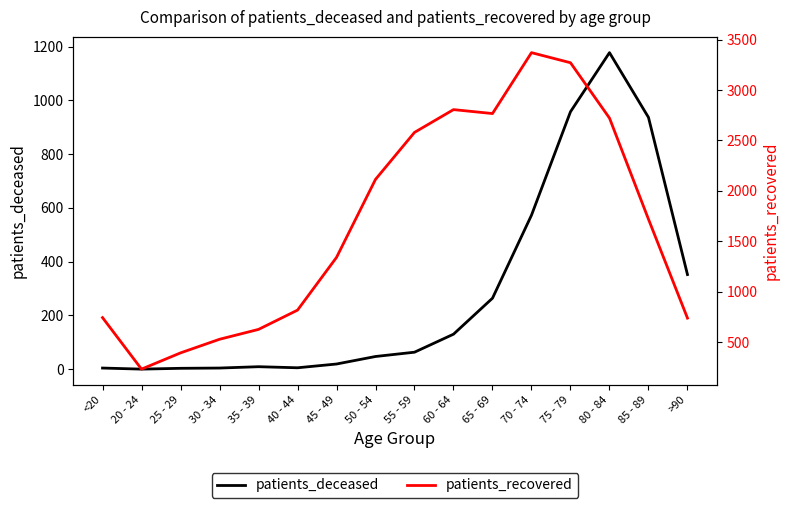

What are all the series names shown in the legend?

patients_deceased, patients_recovered